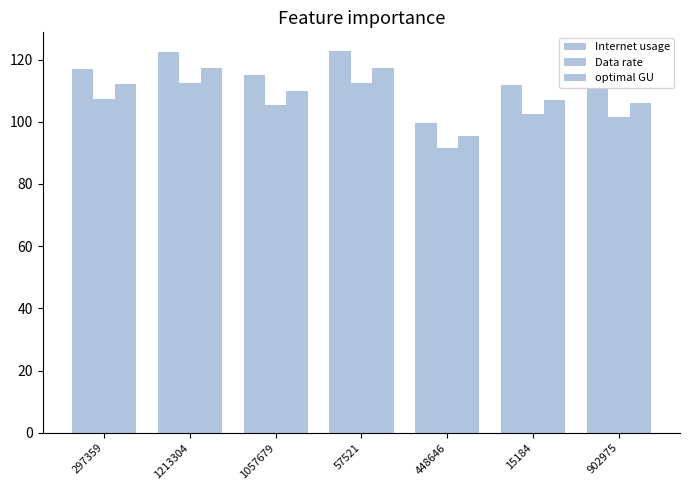

List the series in order of their peak value, highest first.

Internet usage, optimal GU, Data rate